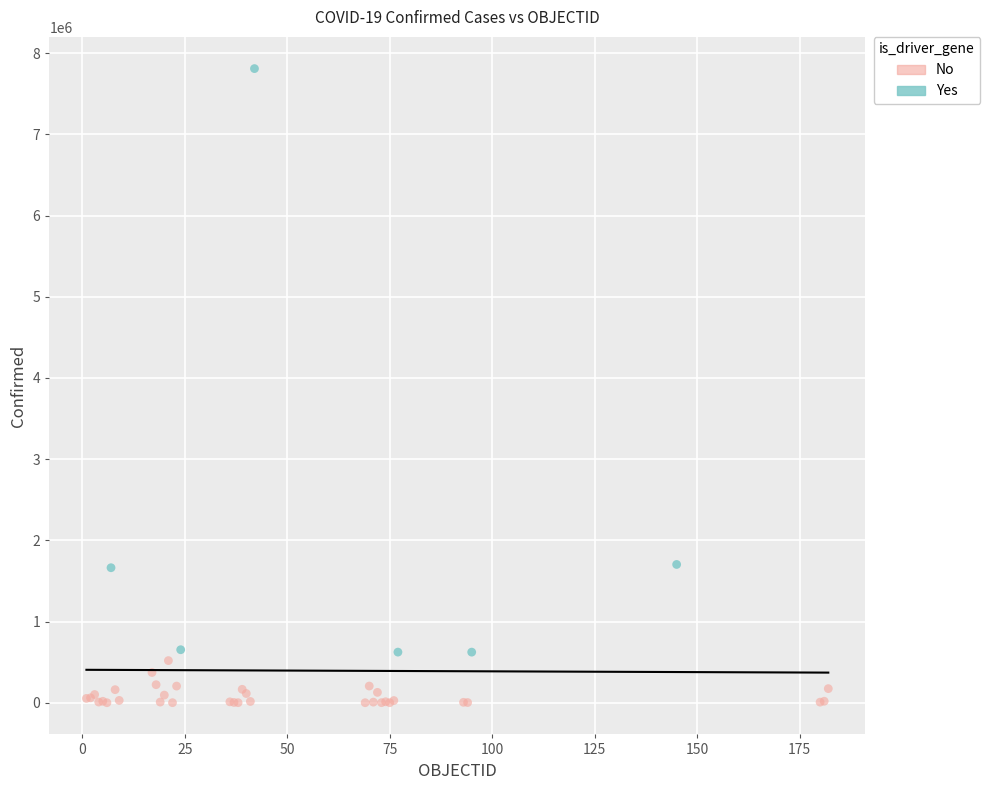

Which series contains the highest Y value?

Yes